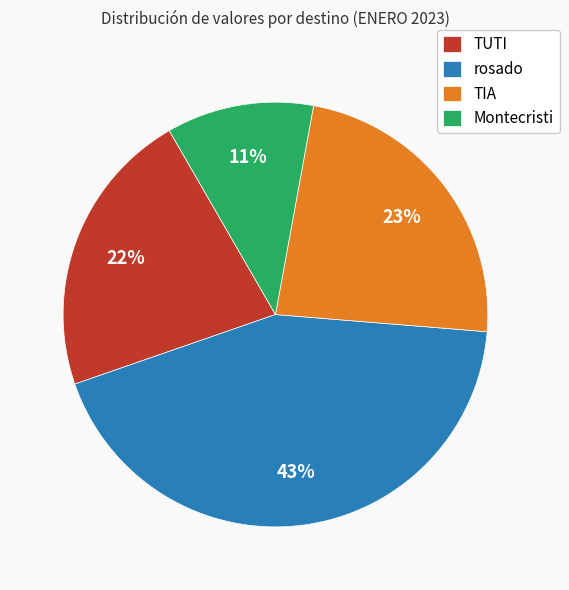

The TIA slice represents 35% of the pie. True or false?

False